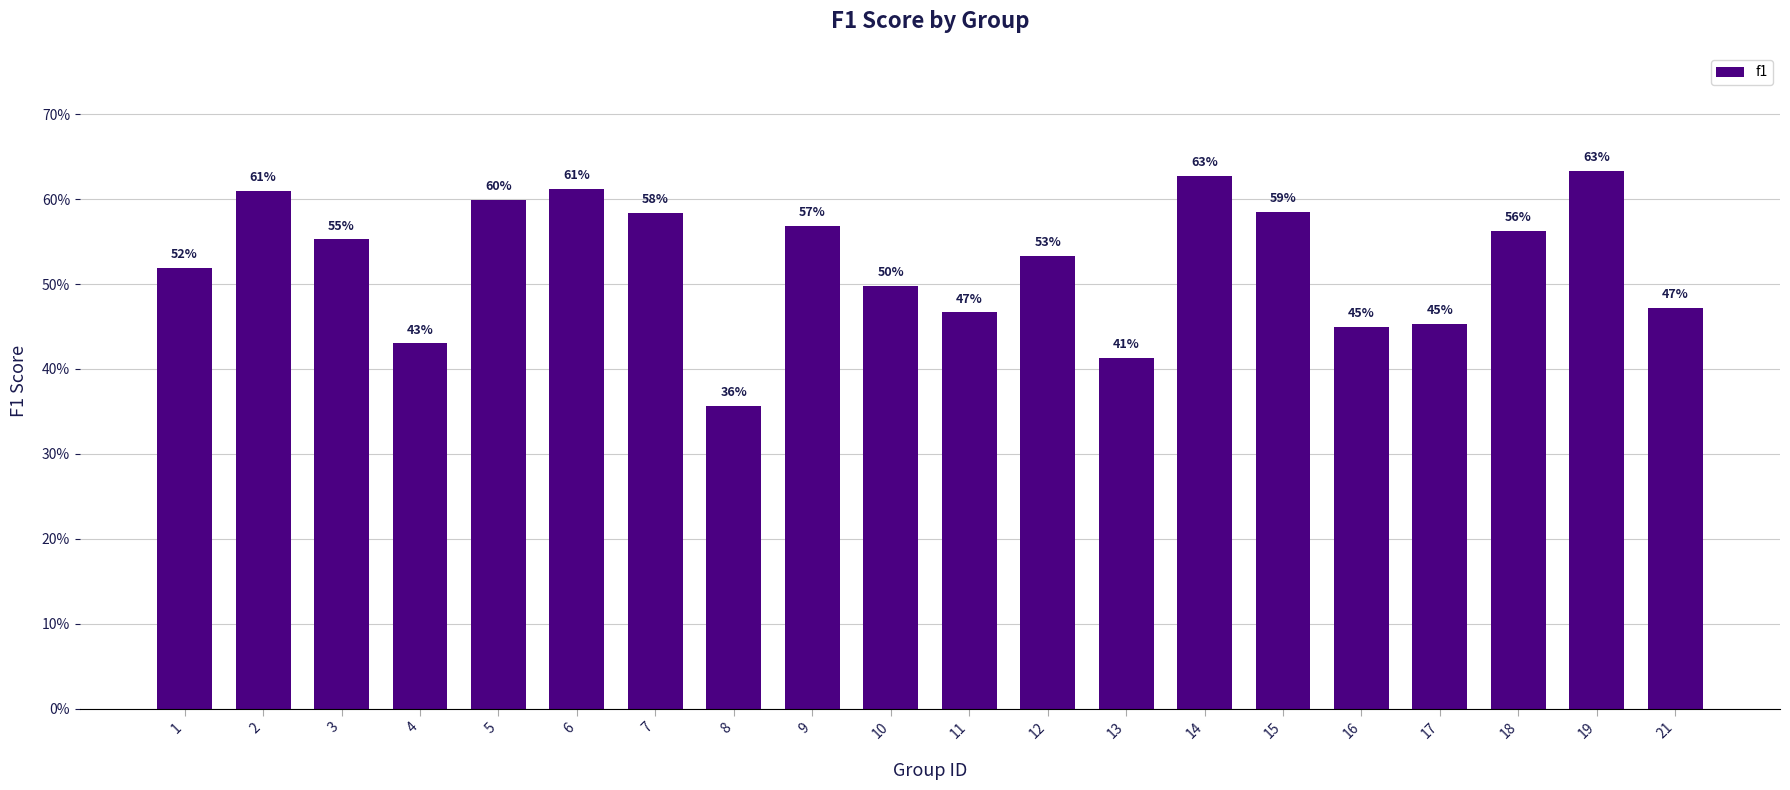

Rank the categories by value from highest to lowest.

19, 14, 6, 2, 5, 15, 7, 9, 18, 3, 12, 1, 10, 21, 11, 17, 16, 4, 13, 8